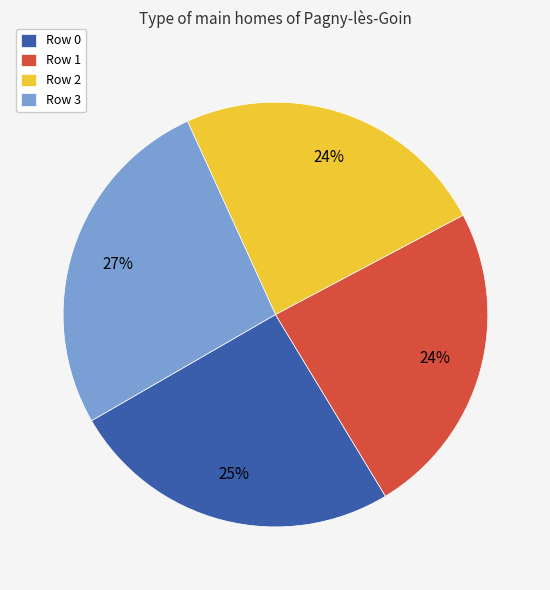

Combined, do Row 3 and Row 1 account for over 50%?

Yes